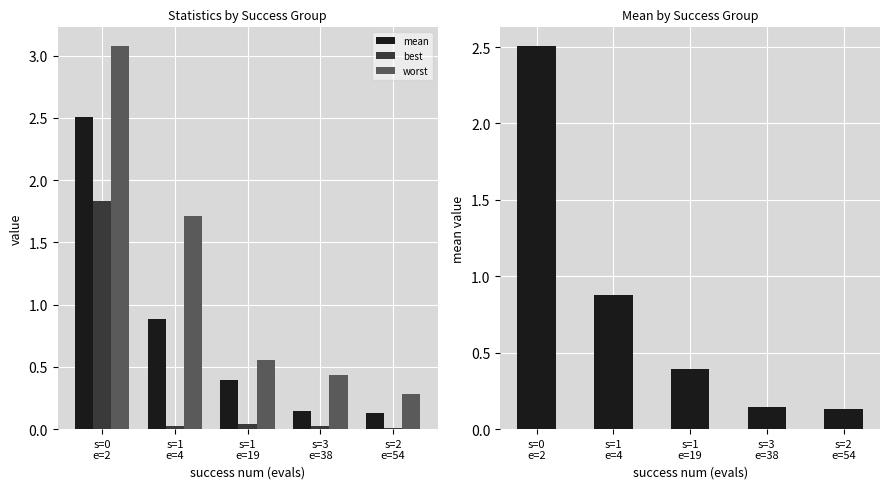

What position from the left is s=0
e=2?

1